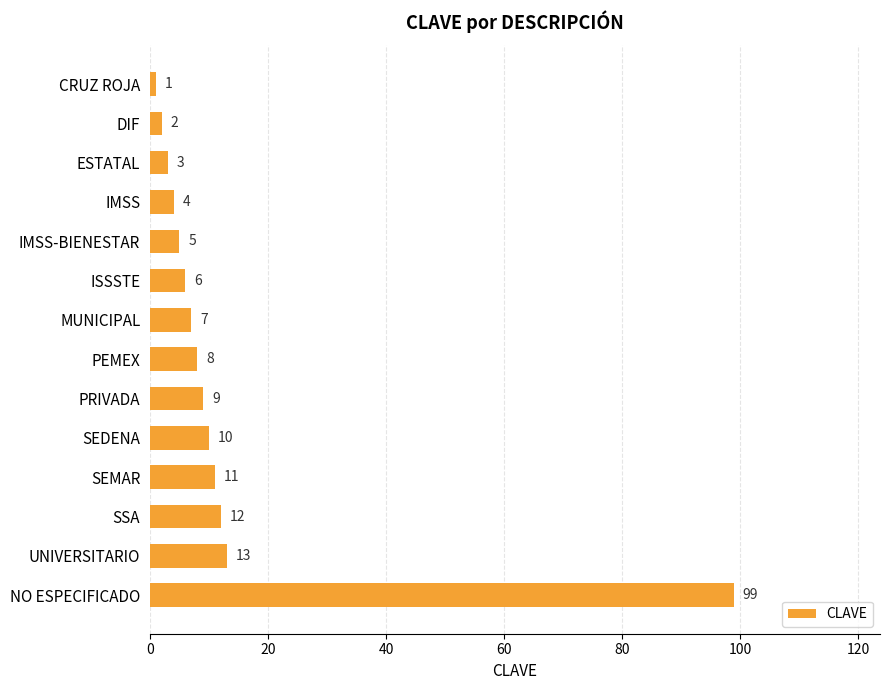

List the labels in order of value, largest first.

NO ESPECIFICADO, UNIVERSITARIO, SSA, SEMAR, SEDENA, PRIVADA, PEMEX, MUNICIPAL, ISSSTE, IMSS-BIENESTAR, IMSS, ESTATAL, DIF, CRUZ ROJA